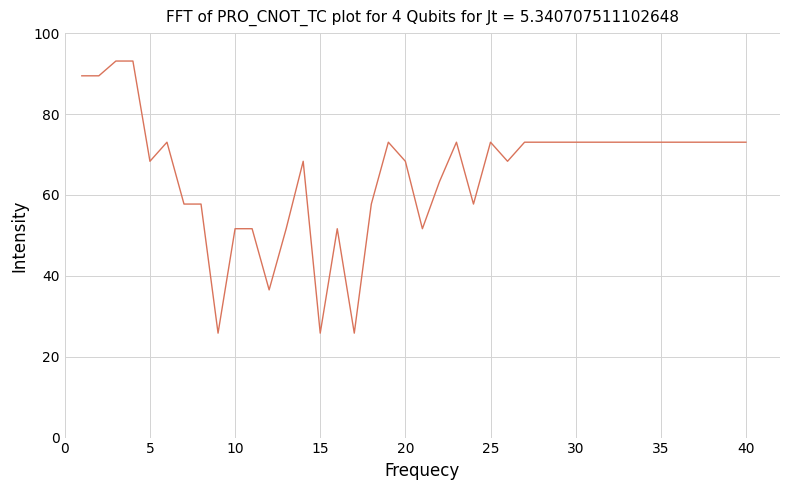

What is the maximum value shown in the chart?

93.1